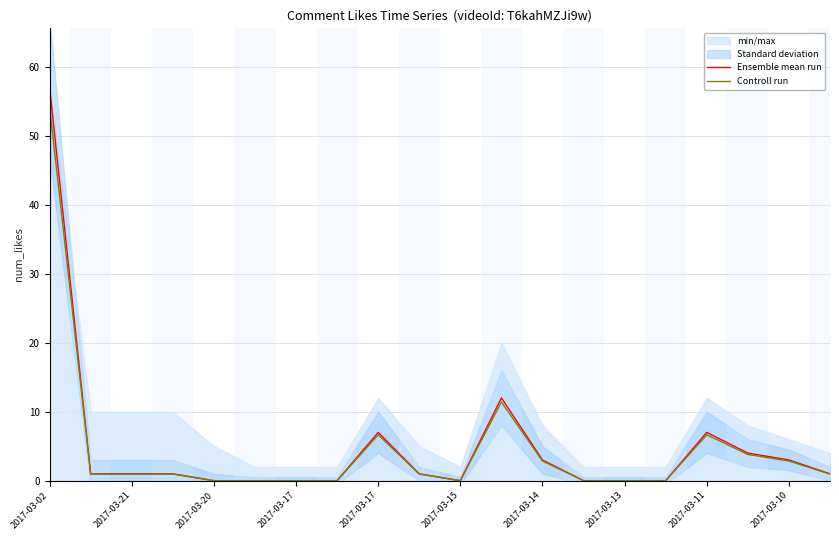

What is the highest value of the Ensemble mean run series?

57.0